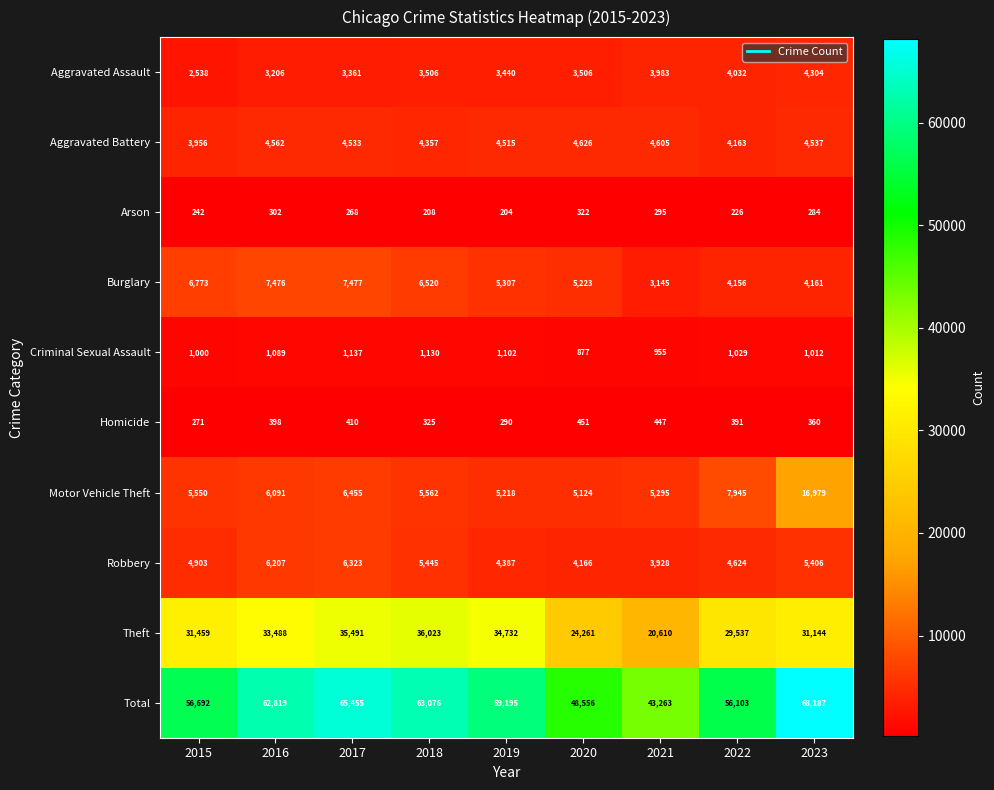

The value of Total at 2017 is 25794. True or false?

False